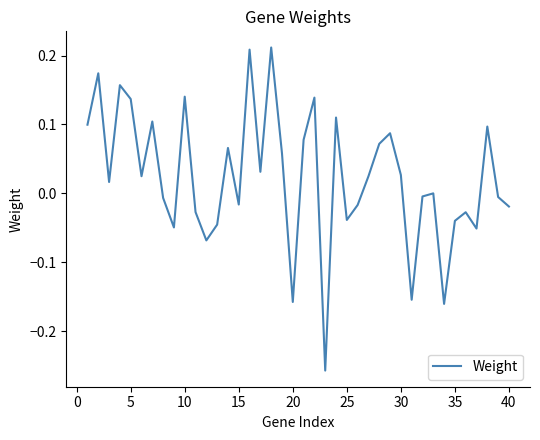

What is the difference between the maximum and second lowest values?

0.4